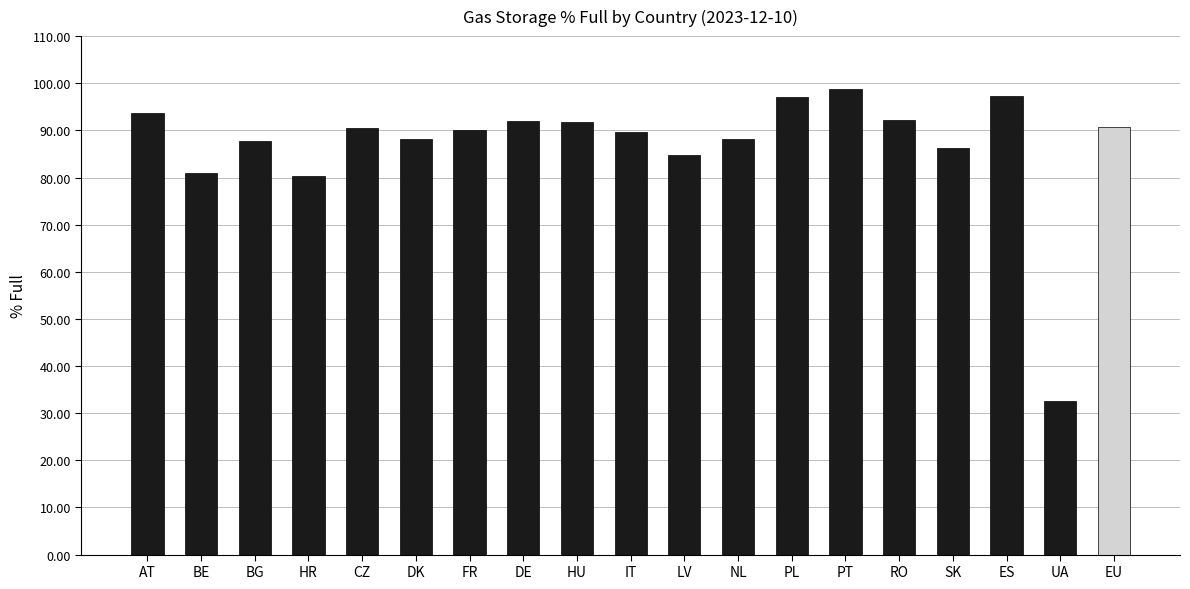

What is the difference between the second highest and minimum values?

64.7